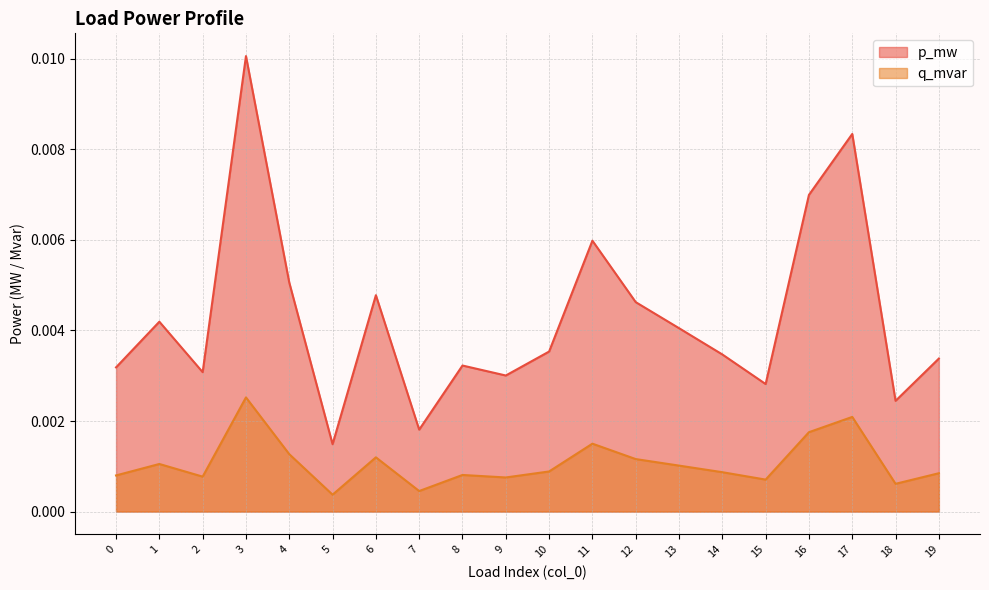

At which category is the sum across all series the highest?

3